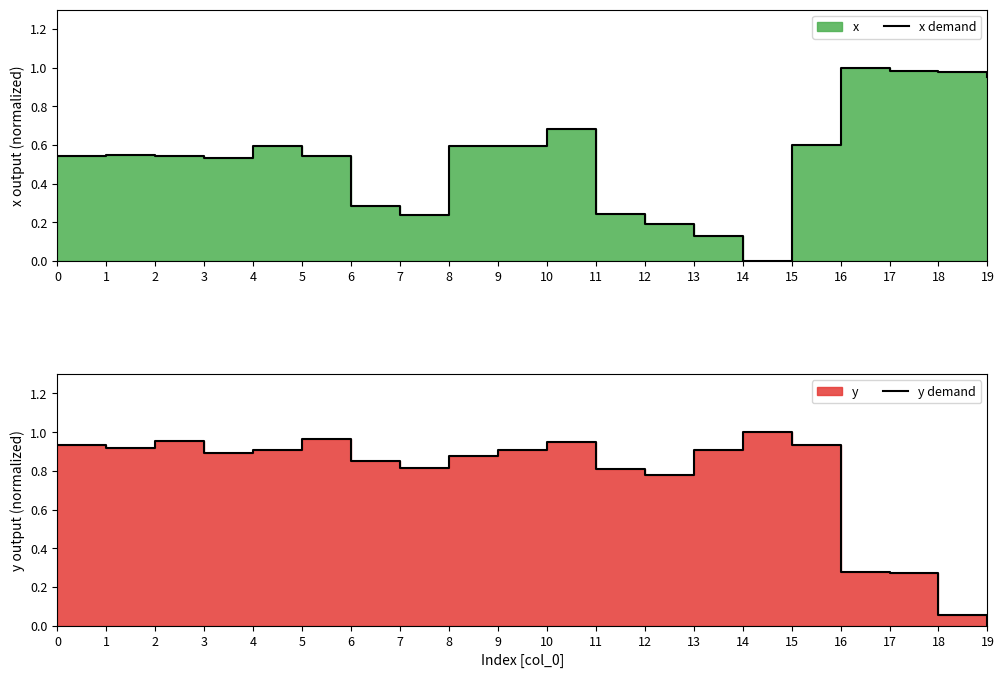

Between 2 and 19, which series saw the biggest shift?

y demand